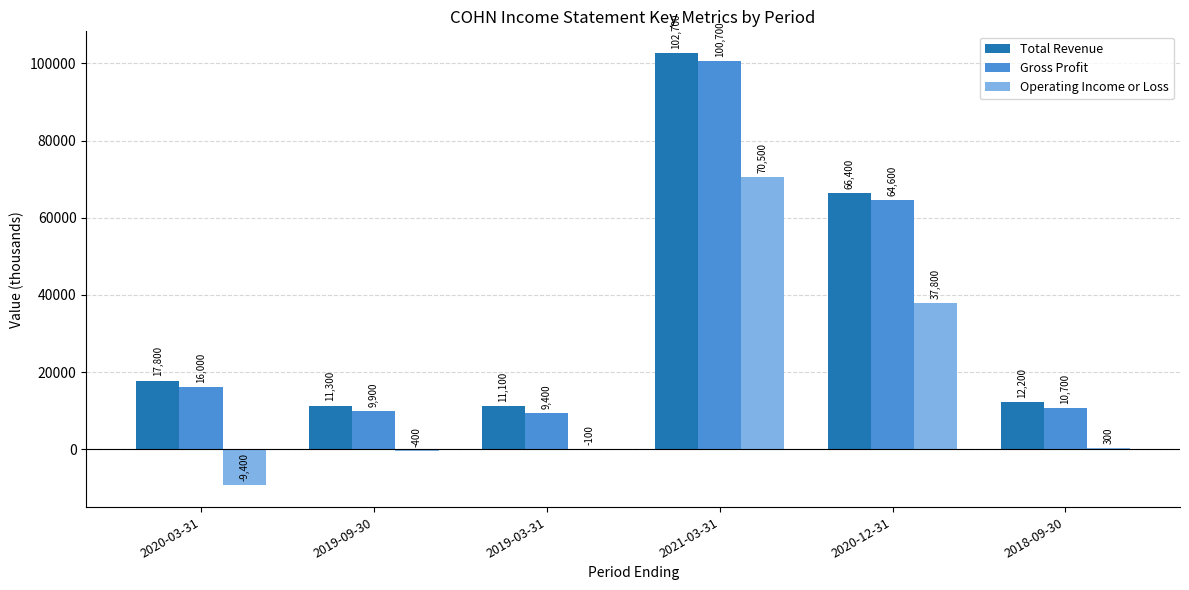

What is the maximum value shown in the chart?

102700